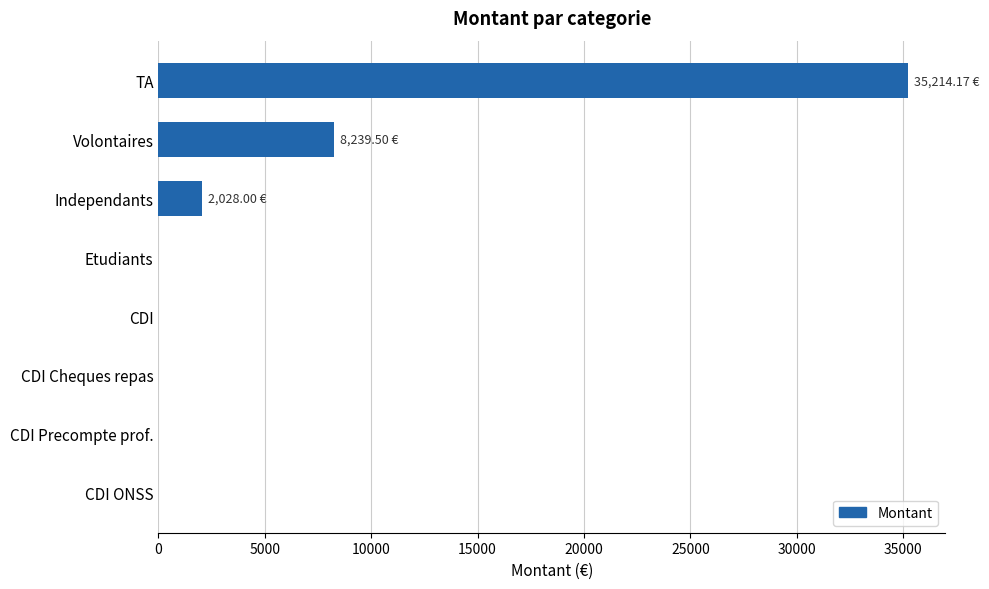

What is the average value?

5685.2